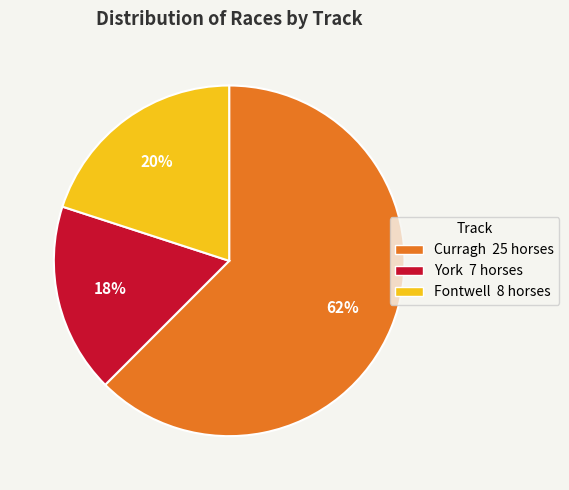

How many segments does this pie chart have?

3